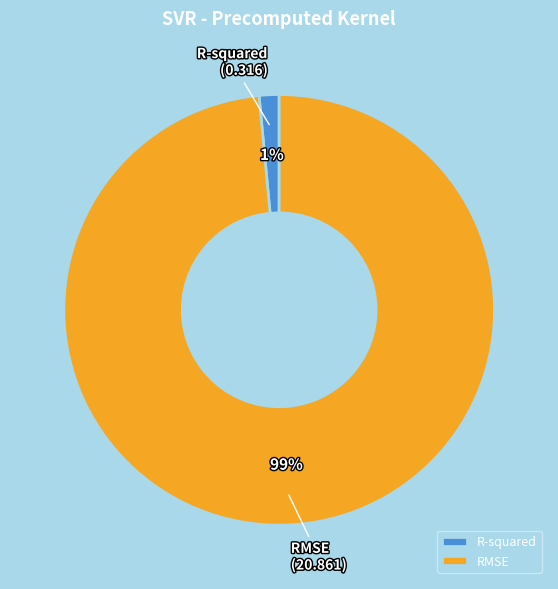

To the nearest percent, what is the combined percentage of RMSE and R-squared?

100%